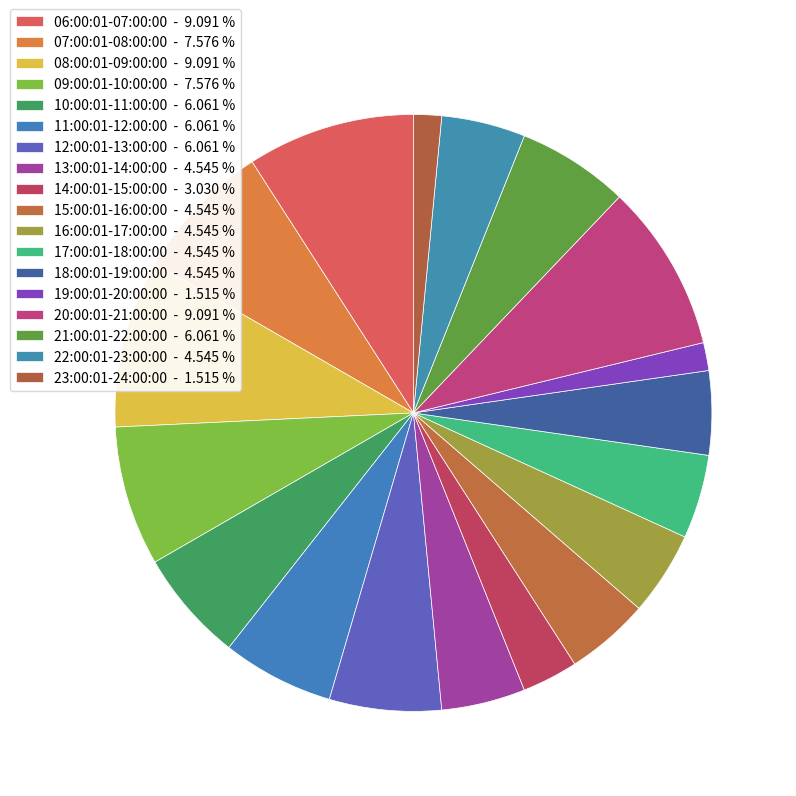

Count the number of slices in the pie.

18